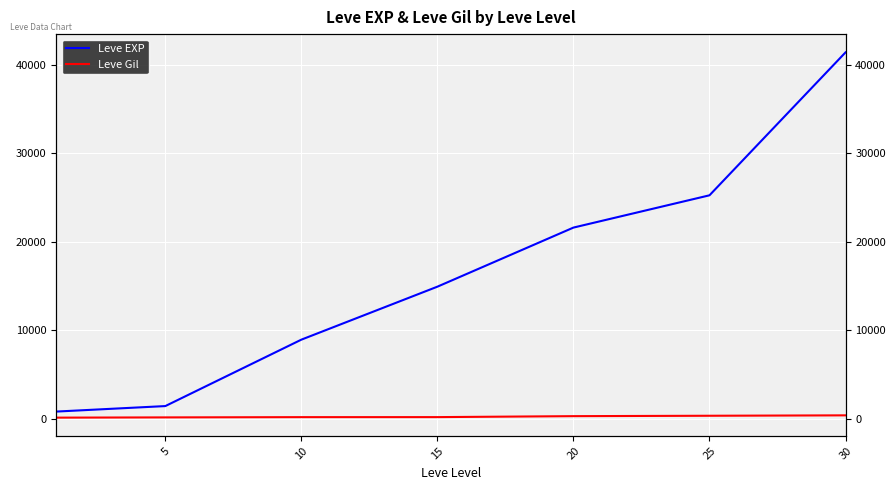

What is the total value across all series at 20?

21881